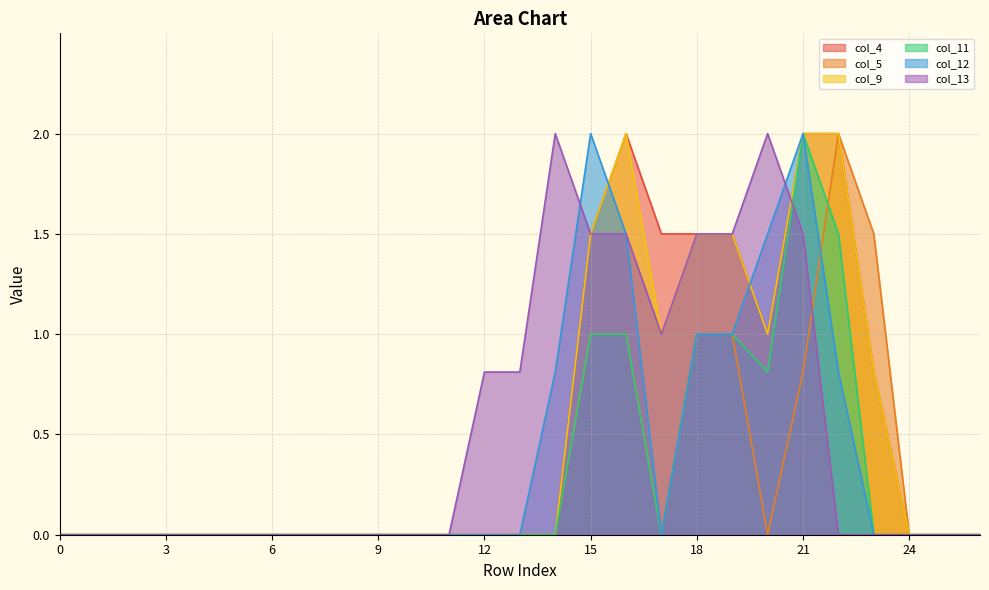

In col_12, how many points are higher than both neighbors (excluding endpoints)?

2